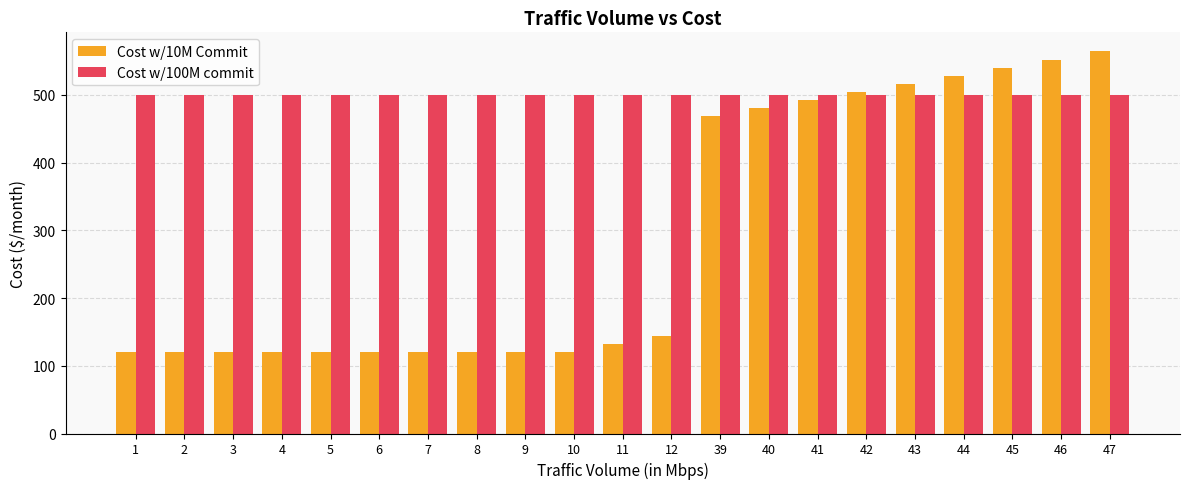

How many groups of bars are there?

21